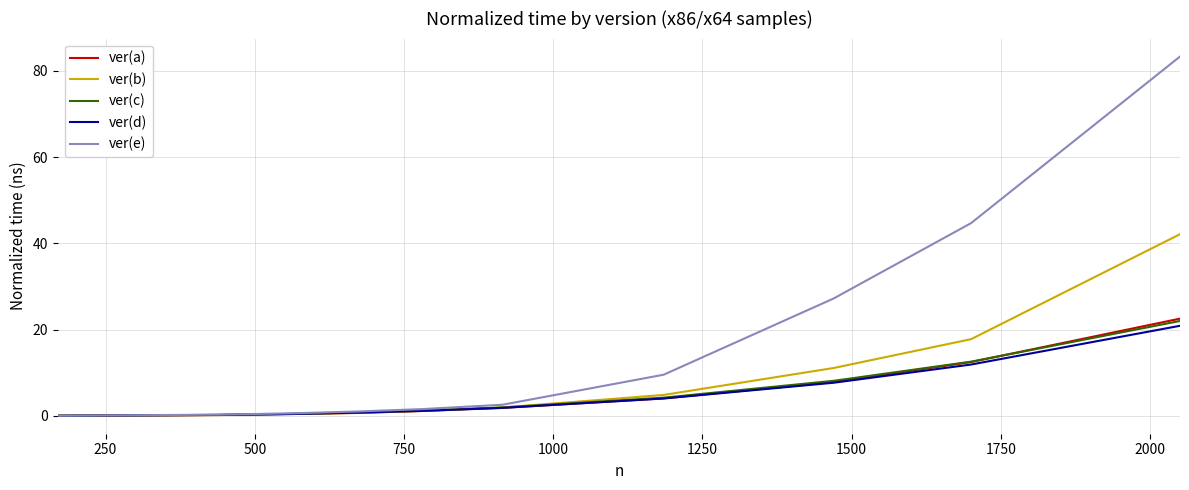

Is this an area chart (filled region under the line)?

No